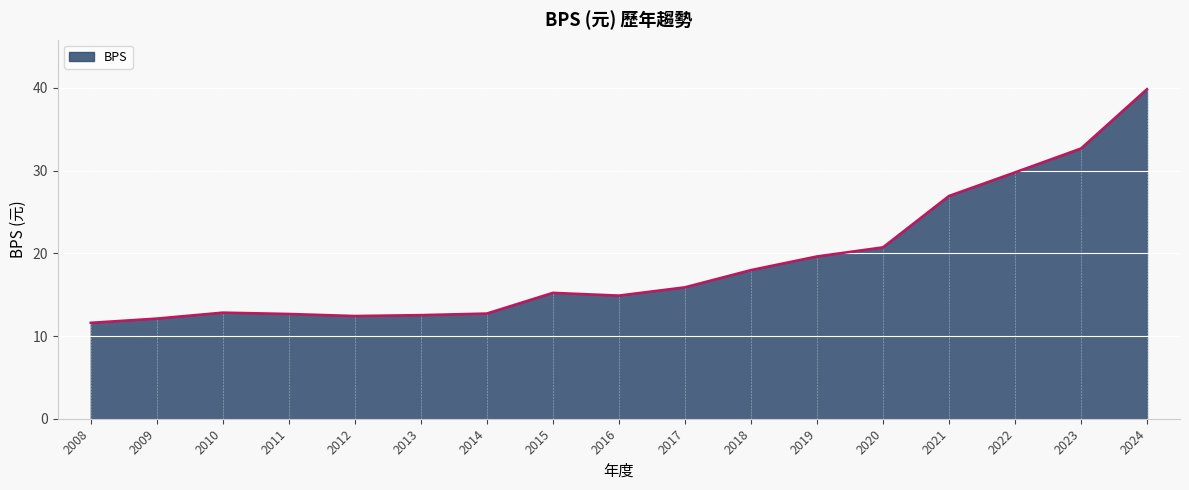

Is it true that the value at 2014 is 12.7?

True